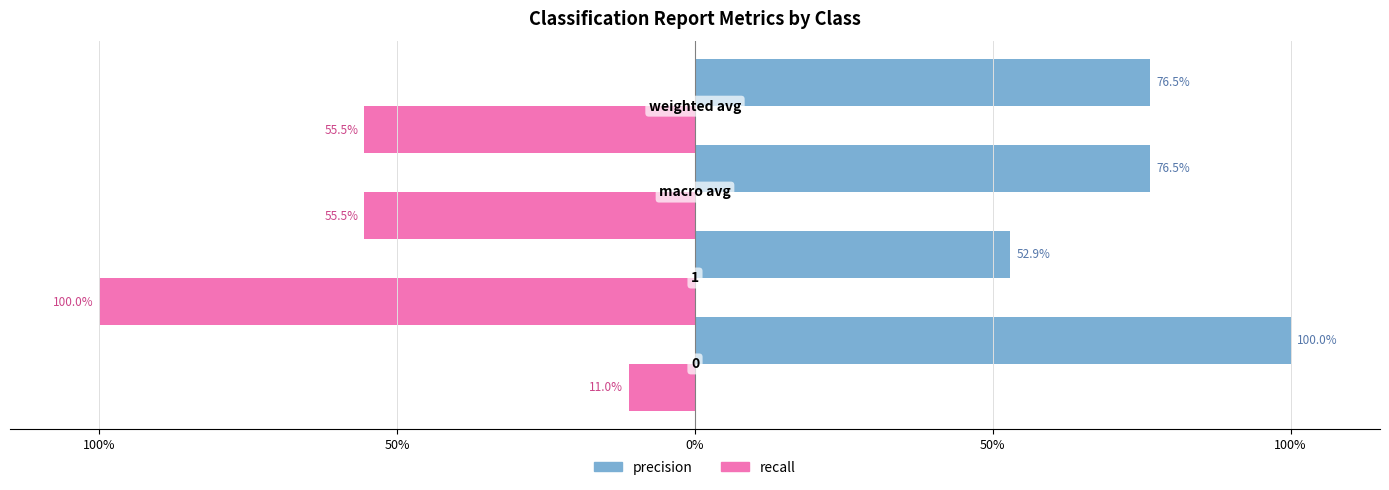

Reading left to right, list all the values displayed in this chart.

precision: 1.0	0.5	0.8	0.8
recall: -0.1	-1.0	-0.6	-0.6